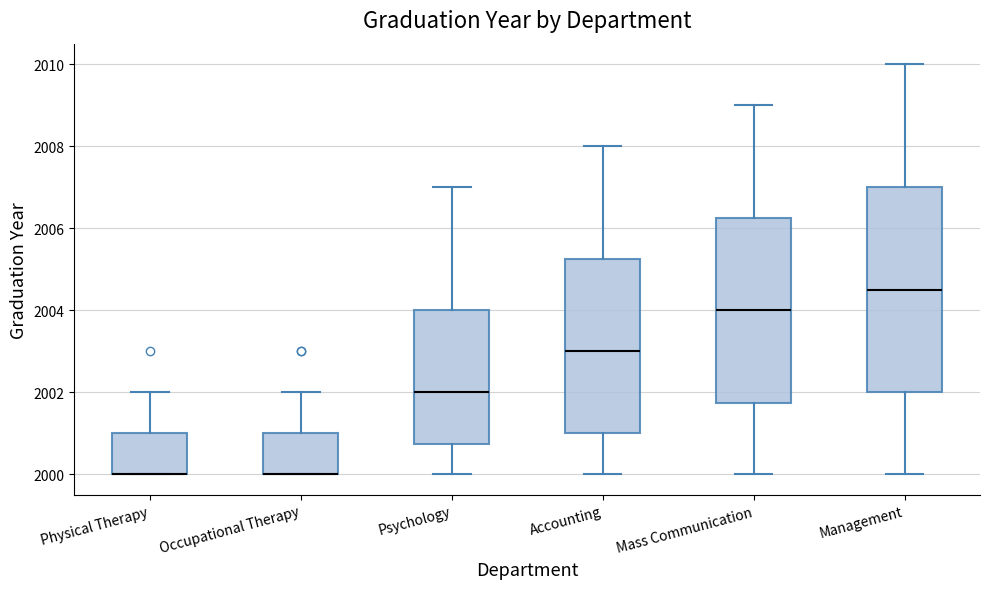

Reading left to right, read every box against the y-axis: the position of its median line, the range the box covers, and the ends of its whiskers. The values are not printed on the chart, so give them approximately, as read against the axis.

Physical Therapy: median 2000.0 (drawn on the box's lower edge), box 2000.0 to 2001.0, whiskers 2000.0 to 2002.0
Occupational Therapy: median 2000.0 (drawn on the box's lower edge), box 2000.0 to 2001.0, whiskers 2000.0 to 2002.0
Psychology: median 2002.0, box 2000.8 to 2004.0, whiskers 2000.0 to 2007.0
Accounting: median 2003.0, box 2001.0 to 2005.2, whiskers 2000.0 to 2008.0
Mass Communication: median 2004.0, box 2001.8 to 2006.2, whiskers 2000.0 to 2009.0
Management: median 2004.6, box 2002.0 to 2007.0, whiskers 2000.0 to 2010.0